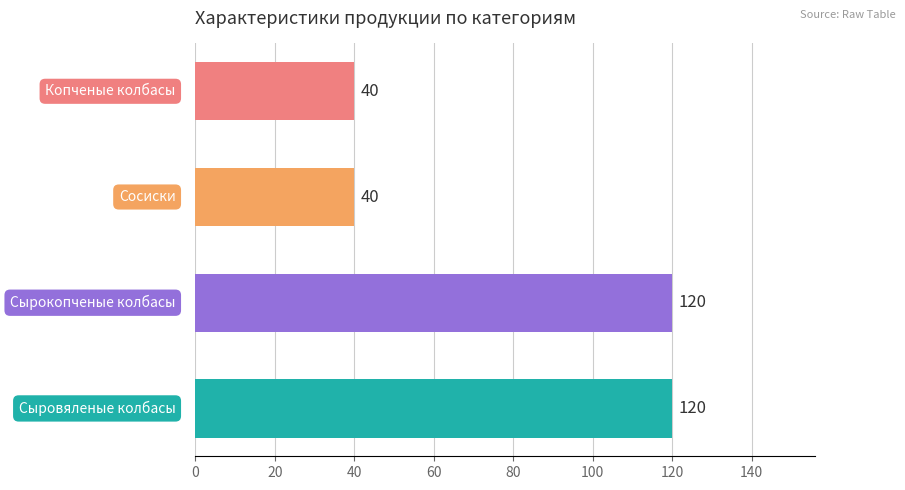

How many values are below 120?

2